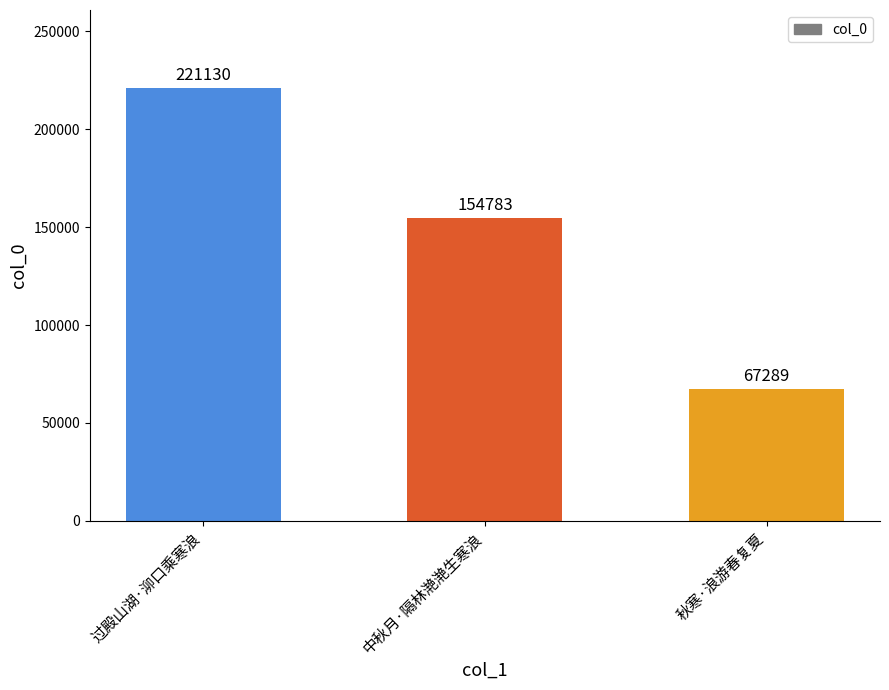

What is the difference between the second highest and minimum values?

87494